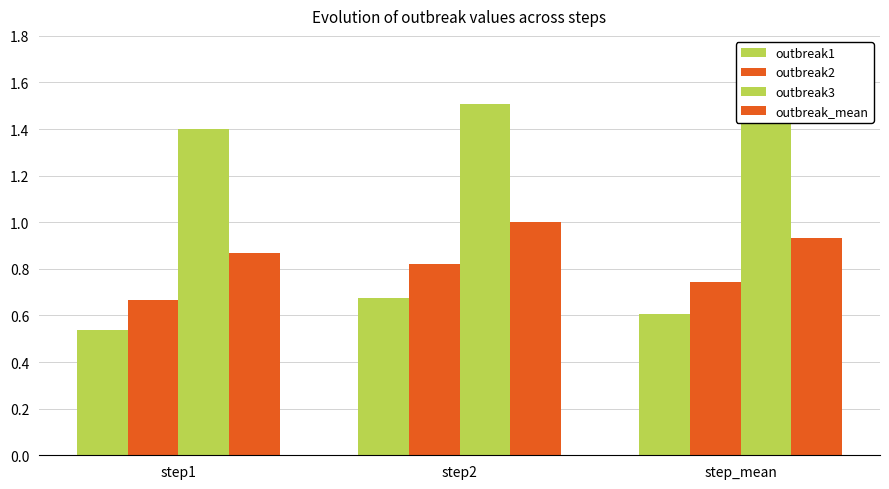

What is the value of the outbreak2 bar at the 3rd from the left?

0.7